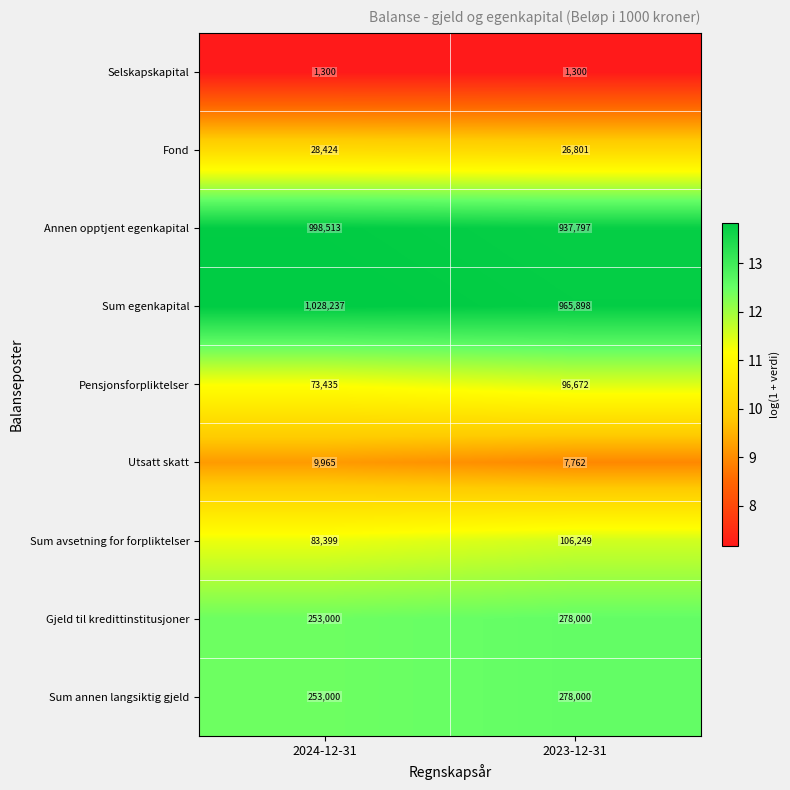

Reading left to right, transcribe all the data shown in this chart.

Selskapskapital: 2024-12-31=1300	2023-12-31=1300
Fond: 2024-12-31=28424	2023-12-31=26801
Annen opptjent egenkapital: 2024-12-31=998513	2023-12-31=937797
Sum egenkapital: 2024-12-31=1028237	2023-12-31=965898
Pensjonsforpliktelser: 2024-12-31=73435	2023-12-31=96672
Utsatt skatt: 2024-12-31=9965	2023-12-31=7762
Sum avsetning for forpliktelser: 2024-12-31=83399	2023-12-31=106249
Gjeld til kredittinstitusjoner: 2024-12-31=253000	2023-12-31=278000
Sum annen langsiktig gjeld: 2024-12-31=253000	2023-12-31=278000